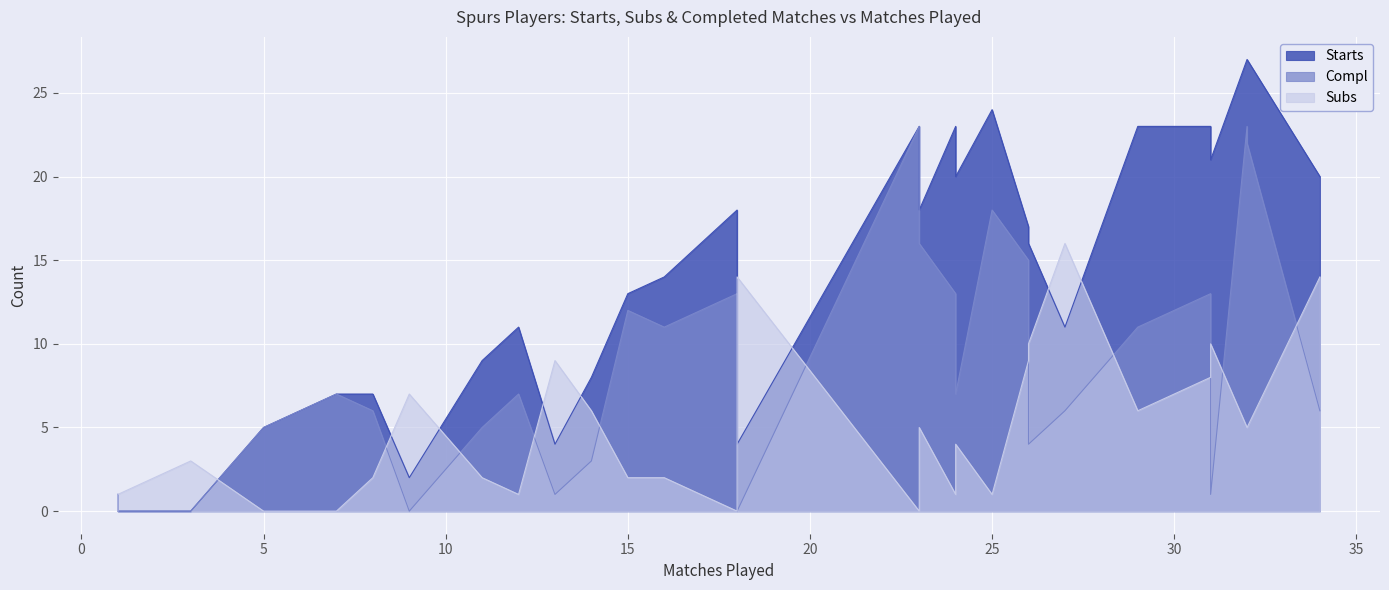

What is the sum of all Starts values?

396